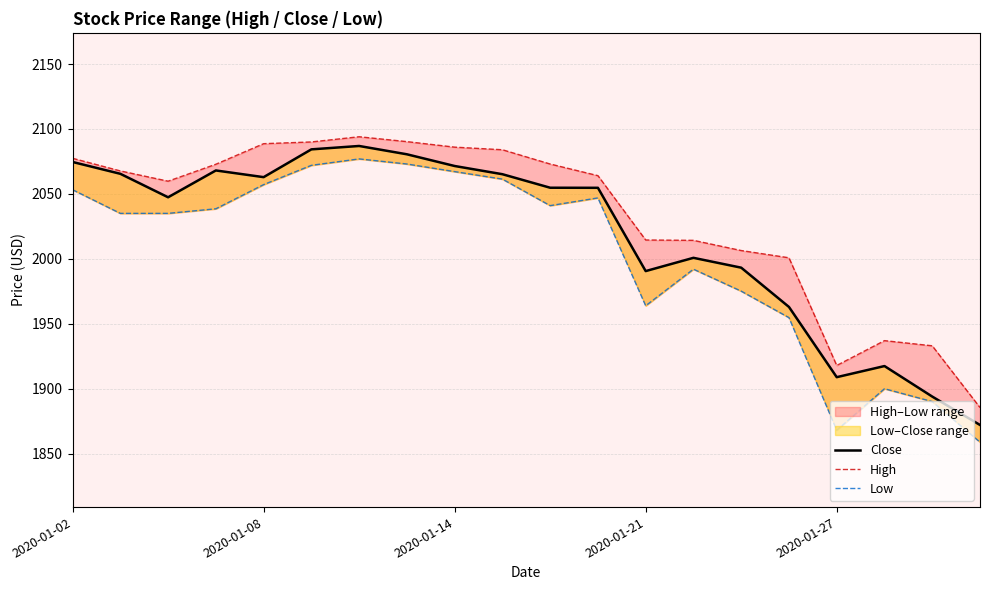

True or false: High and Close cross at least once.

False